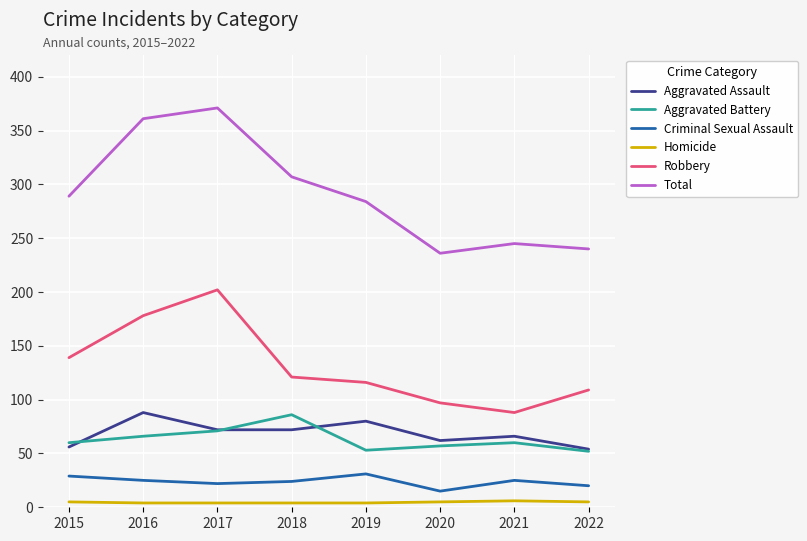

What is the difference between the Robbery values at 2022 and 2015?

30